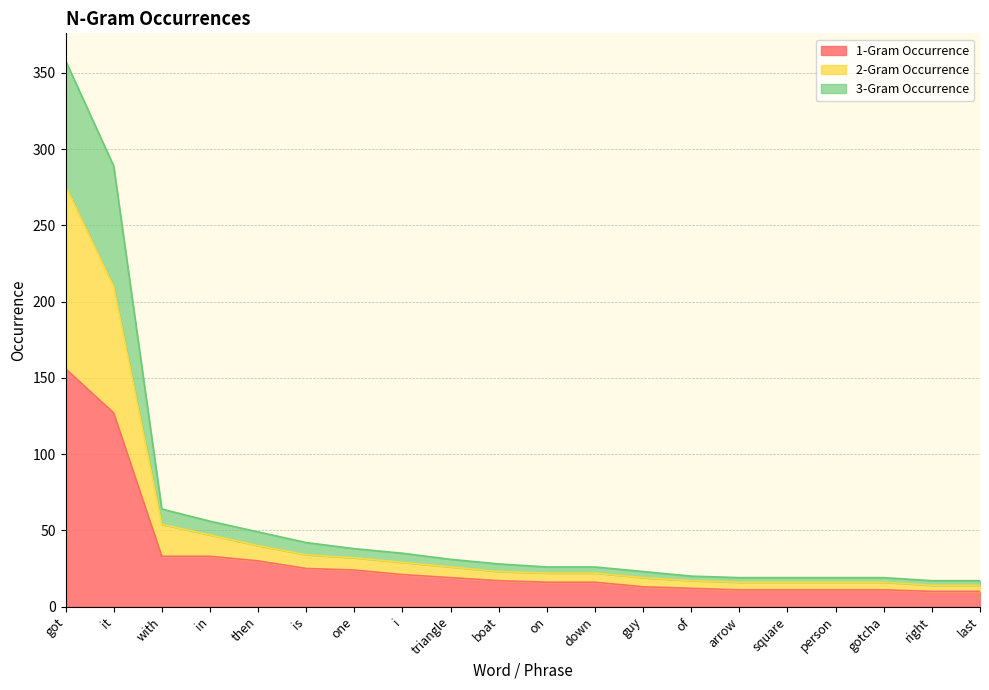

At which label does 1-Gram Occurrence reach its peak?

got